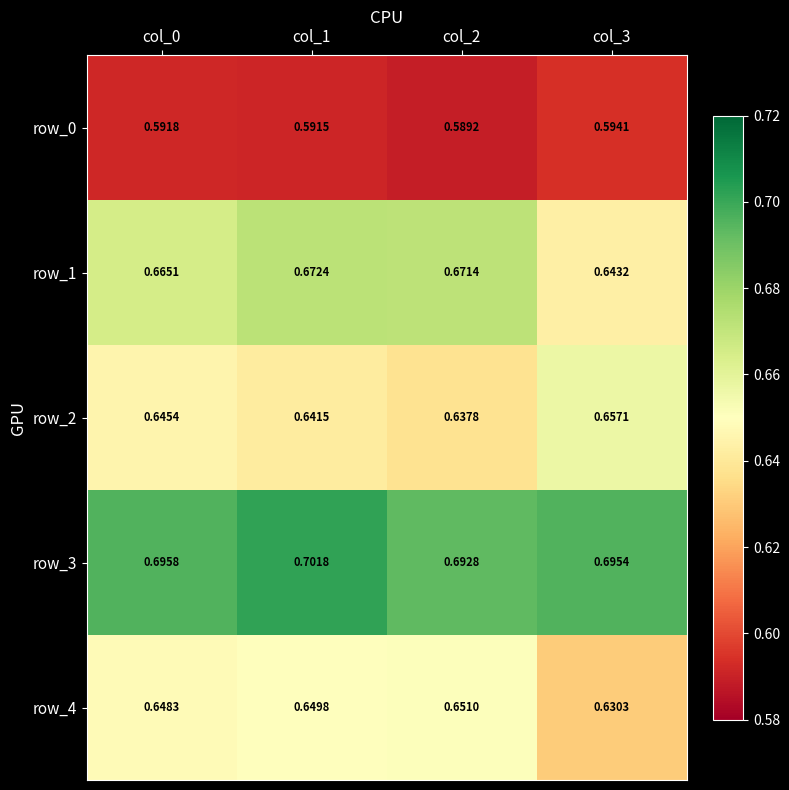

True or false: row_3 has a value of 0.3 at col_0.

False